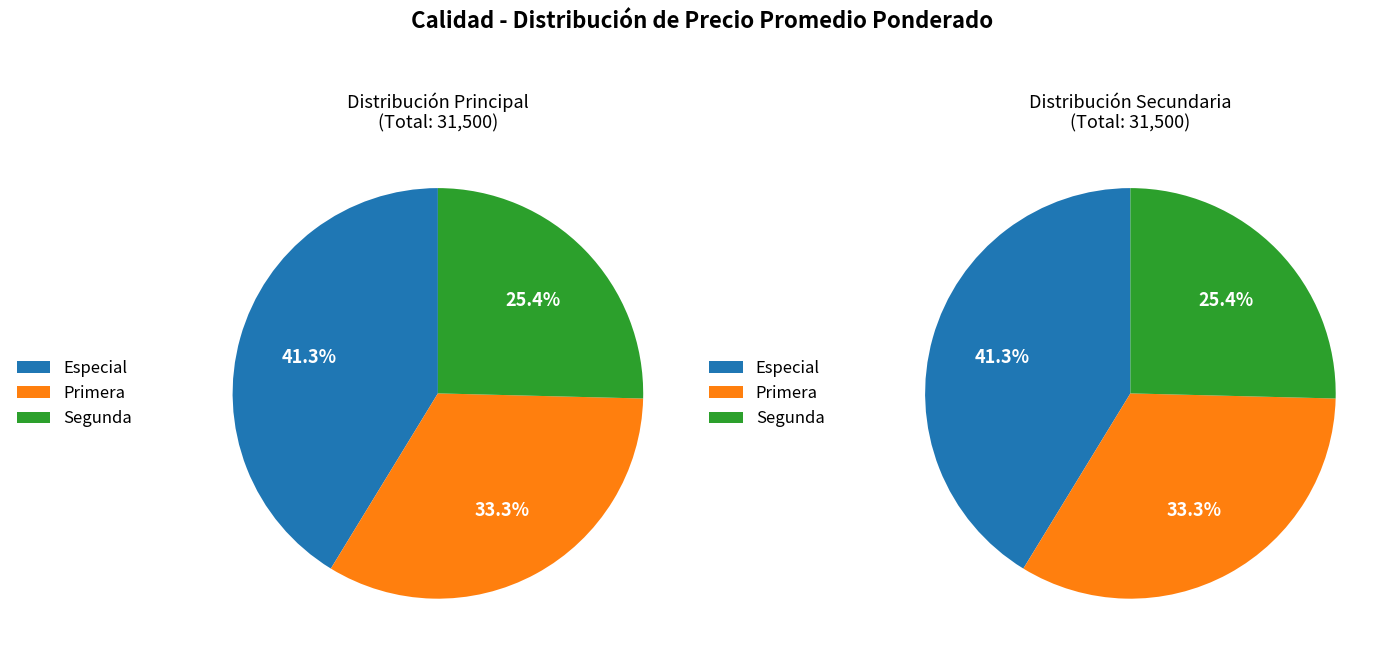

What is the change in value from Especial to Primera?

-2500